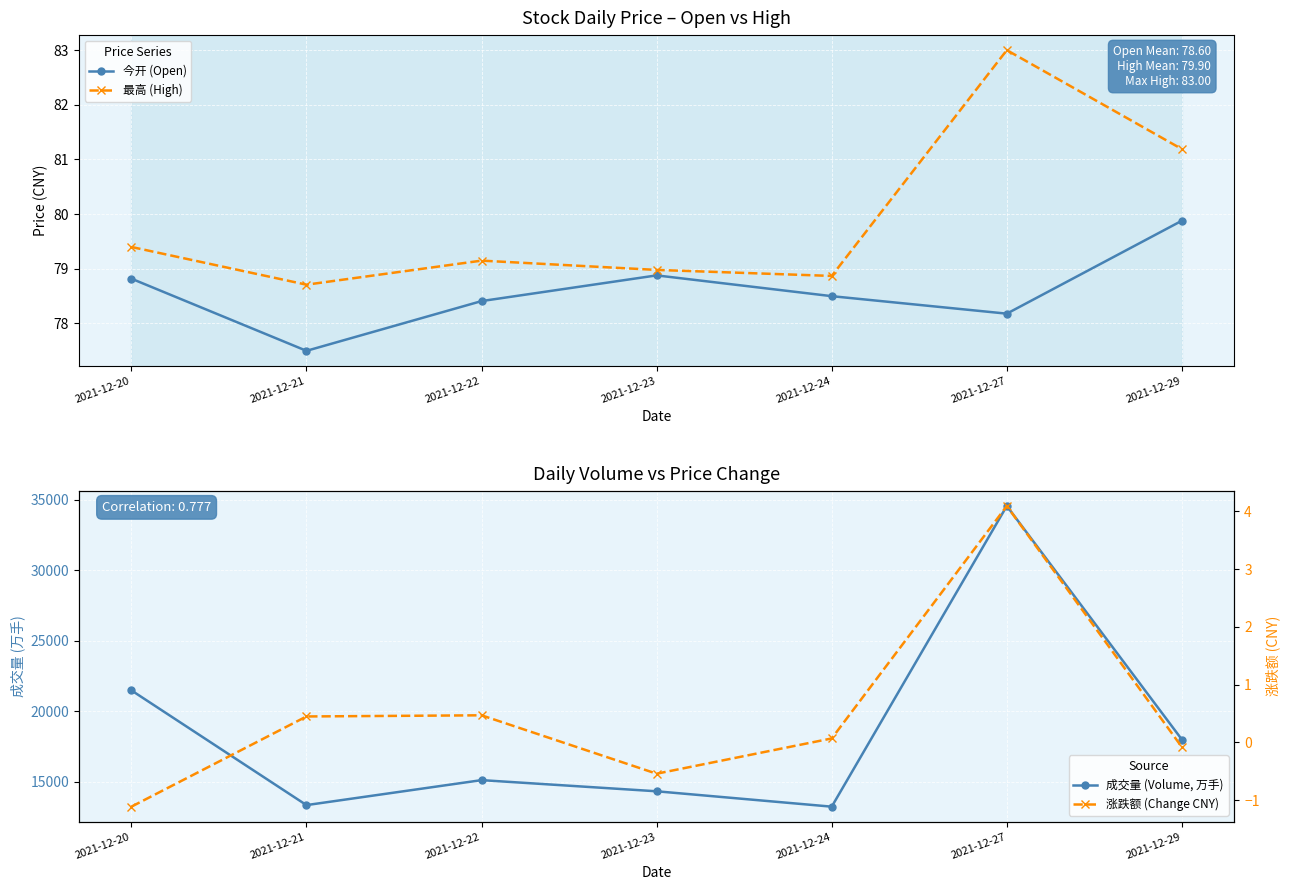

Reading right to left, transcribe all the data shown in this chart.

今开 (Open): 79.9	78.2	78.5	78.9	78.4	77.5	78.8
最高 (High): 81.2	83.0	78.9	79.0	79.2	78.7	79.4
成交量 (Volume, 万手): 17998.1	34573.3	13236.5	14328.0	15119.5	13347.3	21488.3
涨跌额 (Change CNY): -0.1	4.1	0.1	-0.5	0.5	0.5	-1.1